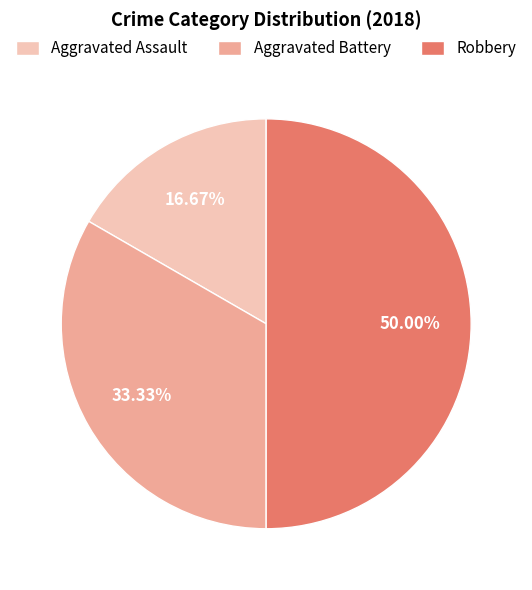

What percentage is NOT represented by Aggravated Battery?

66.7%